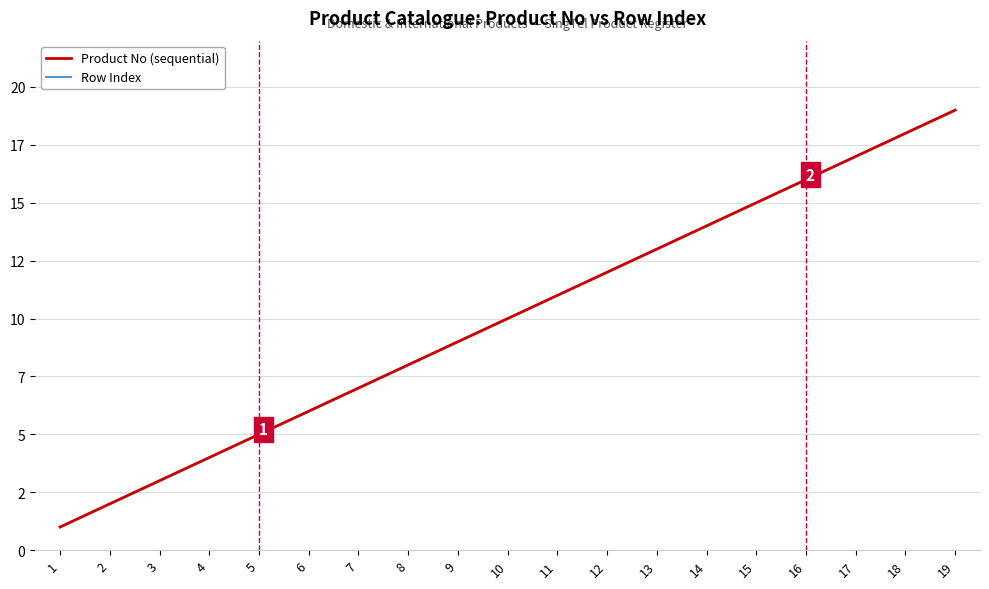

Is this an area chart (filled region under the line)?

No